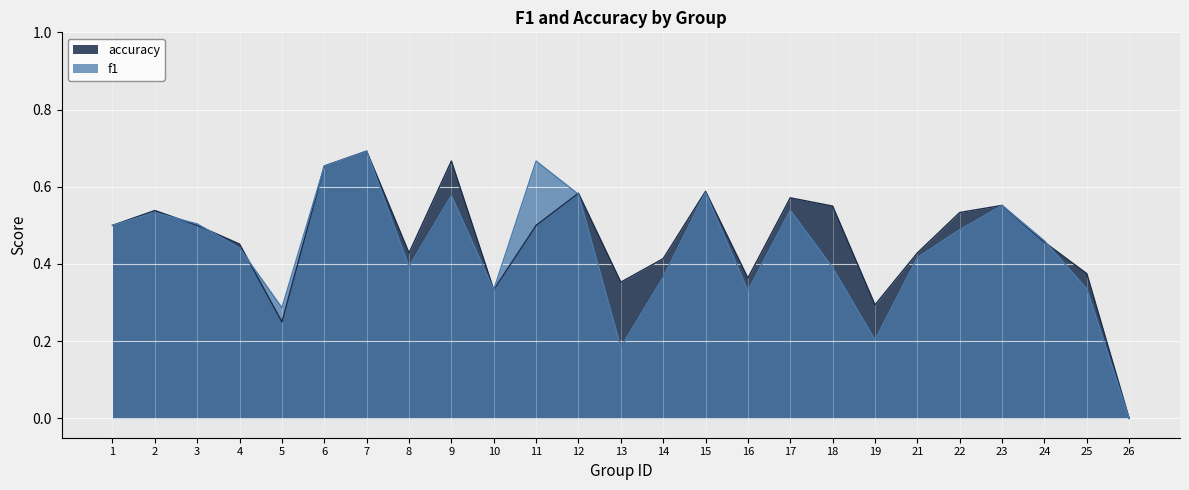

List the series in order of their peak value, highest first.

f1, accuracy